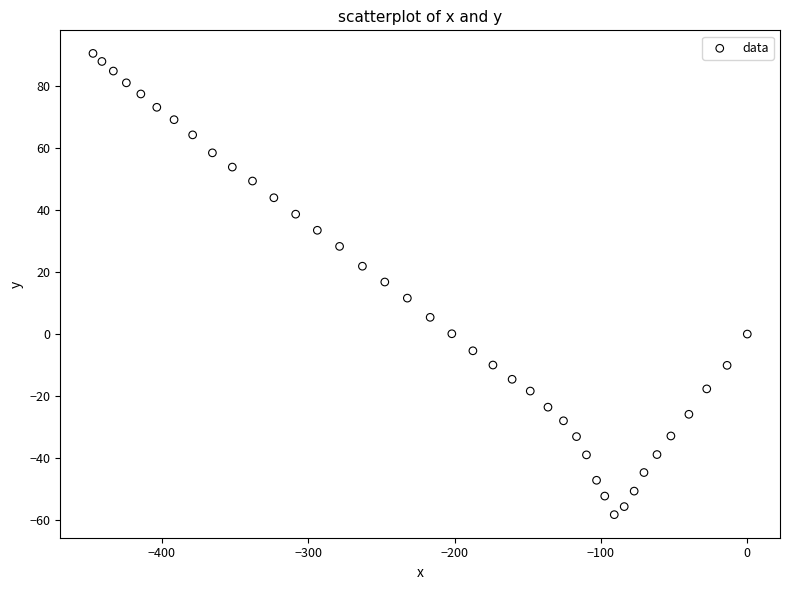

What is the range of Y values (max minus min)?

148.9